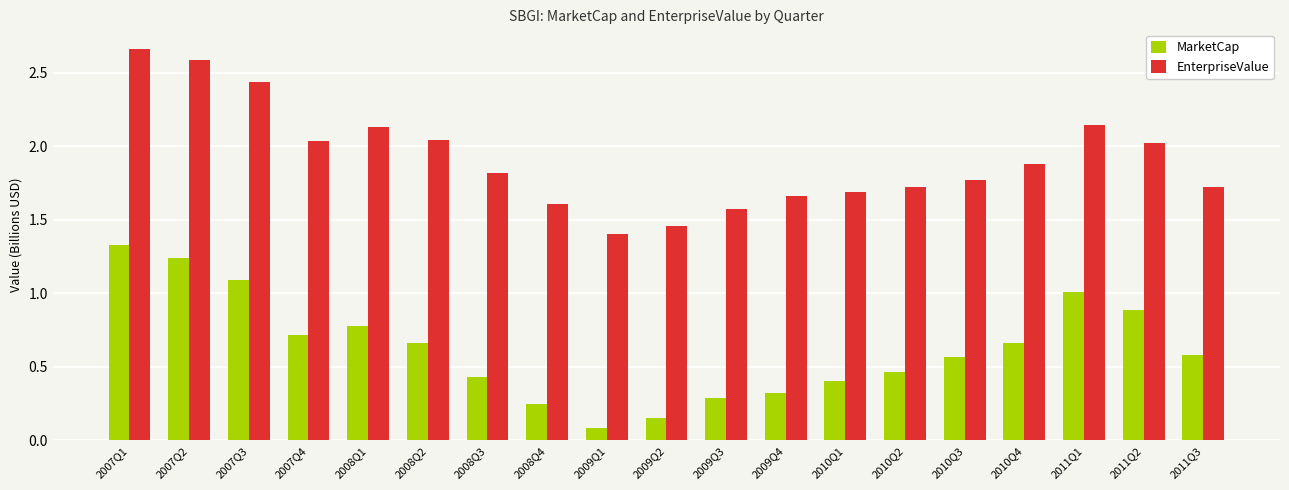

How many bars are there in each group?

2